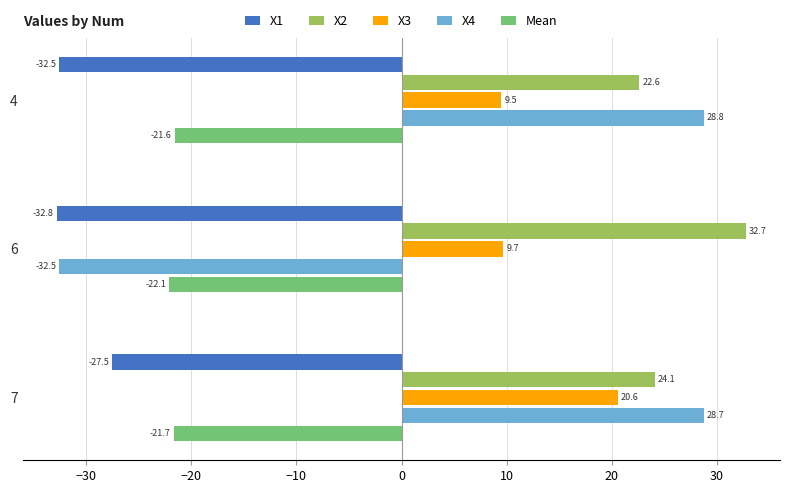

Which series has the largest total across all categories?

X2